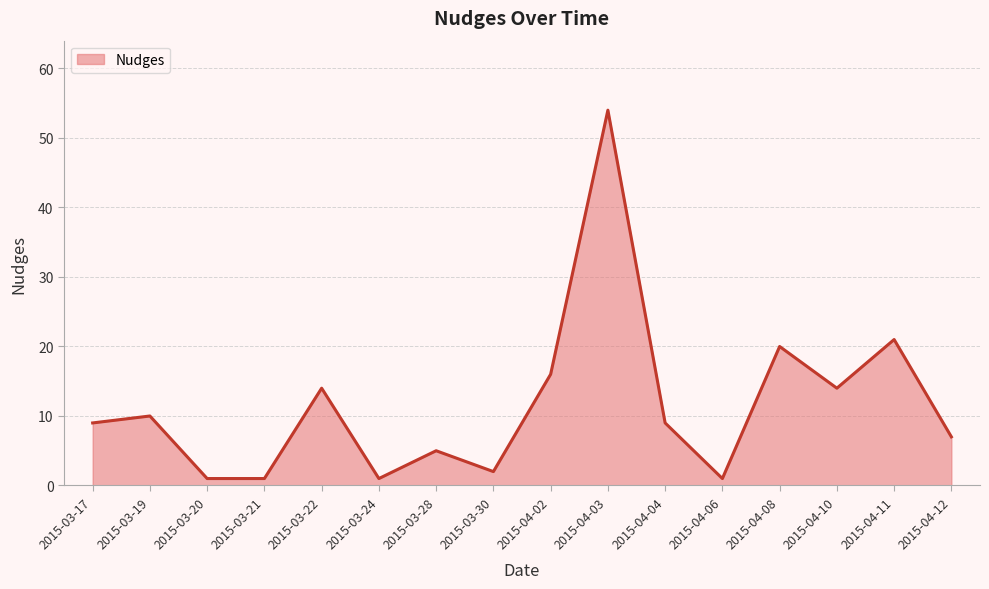

Between 2015-03-28 and 2015-04-12, which is larger?

2015-04-12